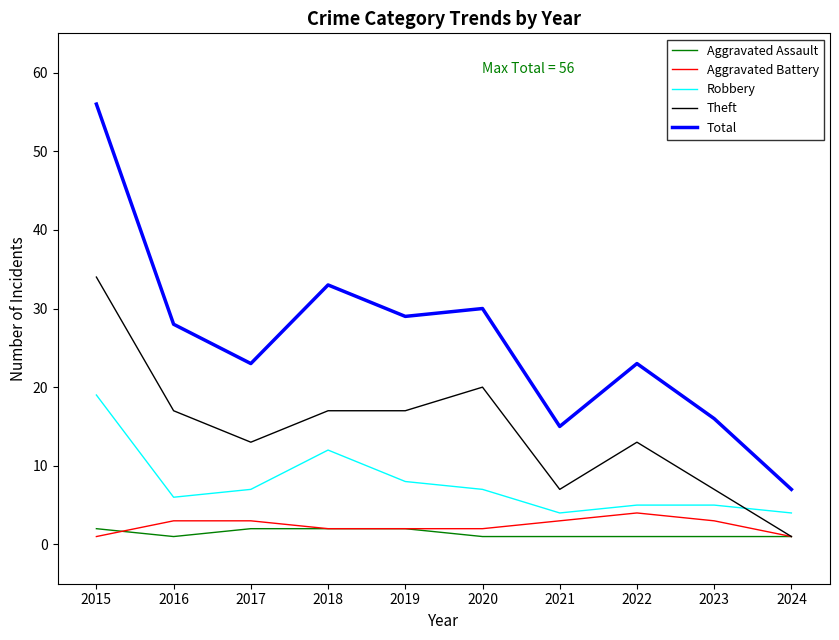

The value of Total at 2019 is 29. True or false?

True